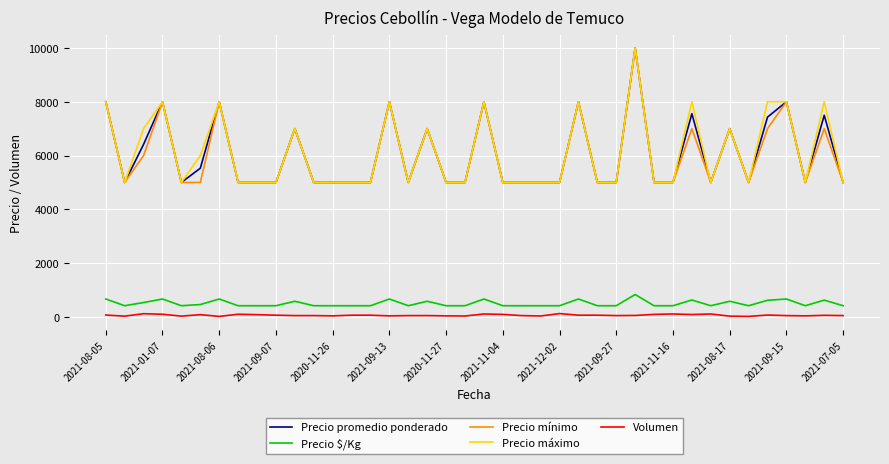

What is the minimum value for Precio máximo?

5000